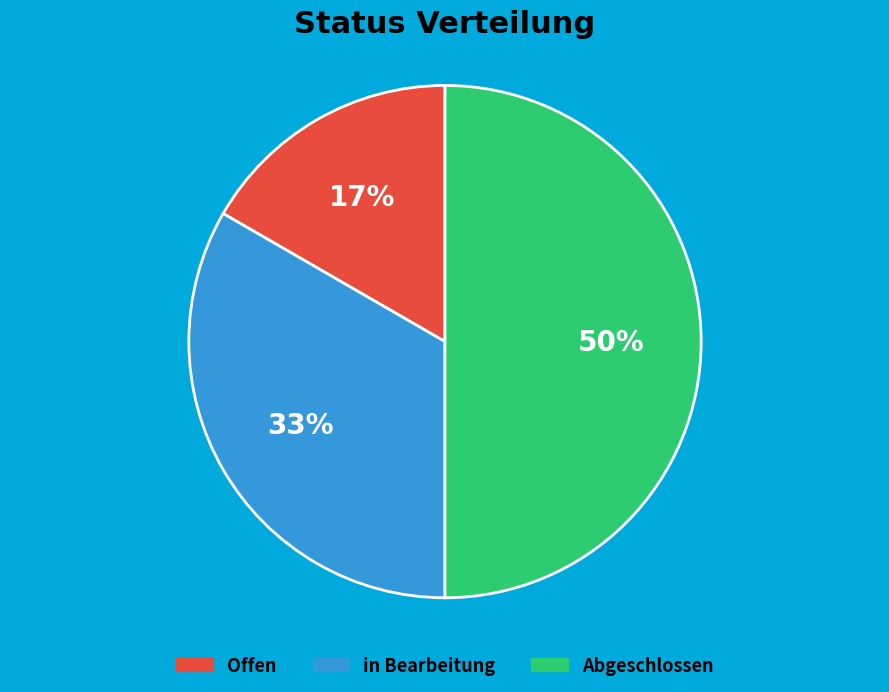

How many slices are in this pie chart?

3